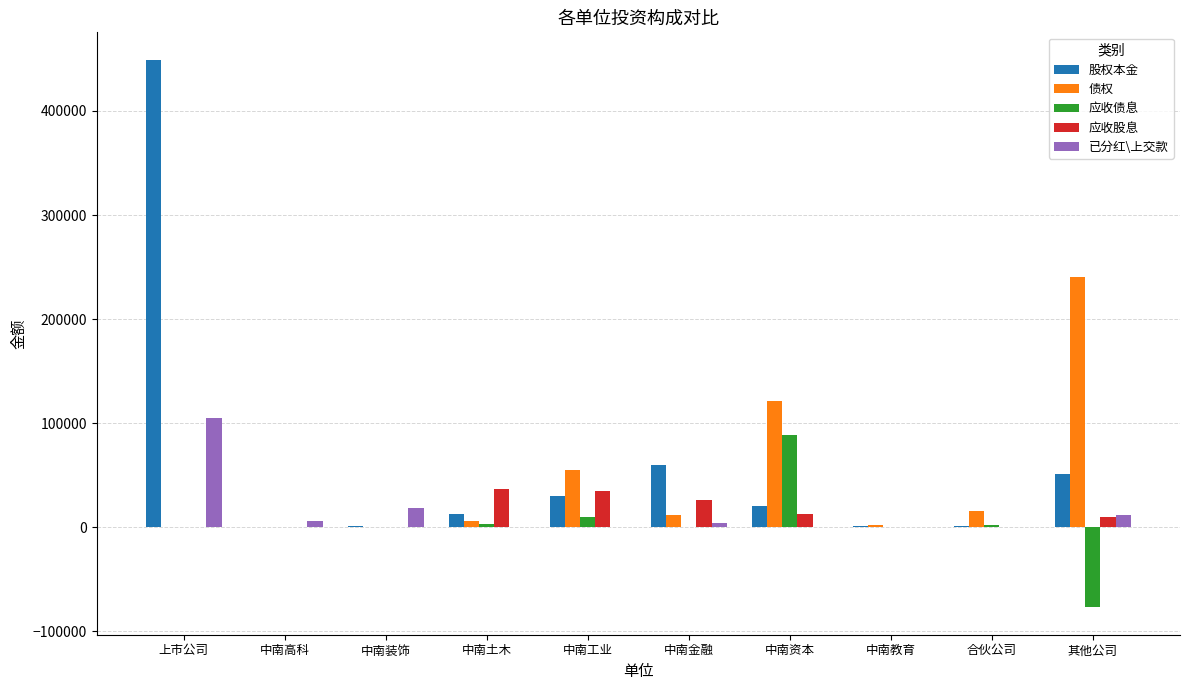

Is it true that 应收股息 equals 12945.3 at 中南资本?

True